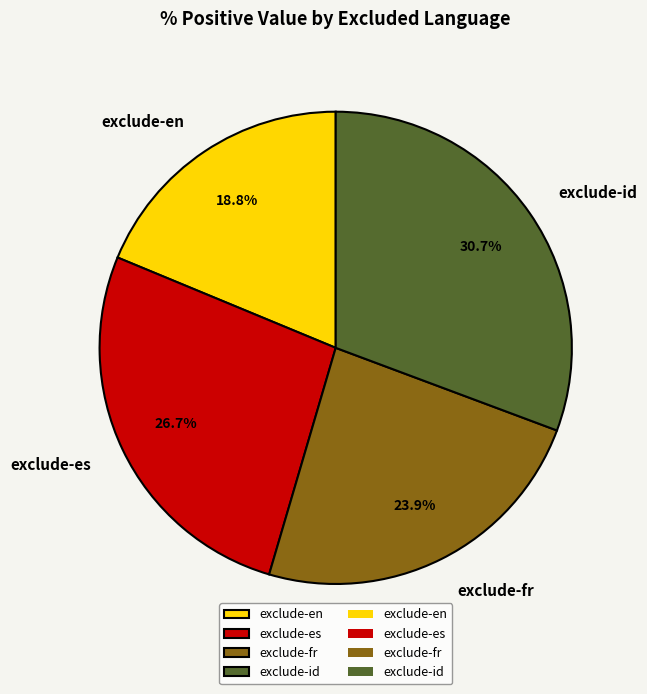

Is it true that exclude-en is 19% of the pie?

True